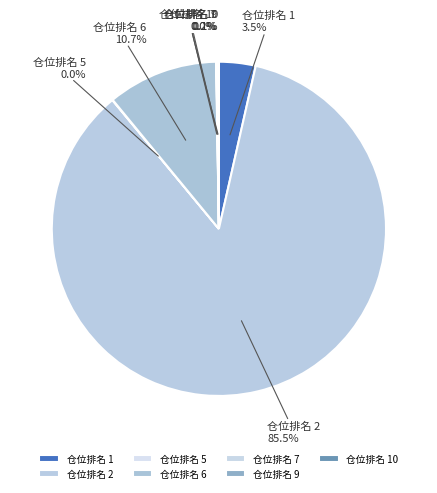

Is the sum of 仓位排名 6 and 仓位排名 2 greater than half?

Yes